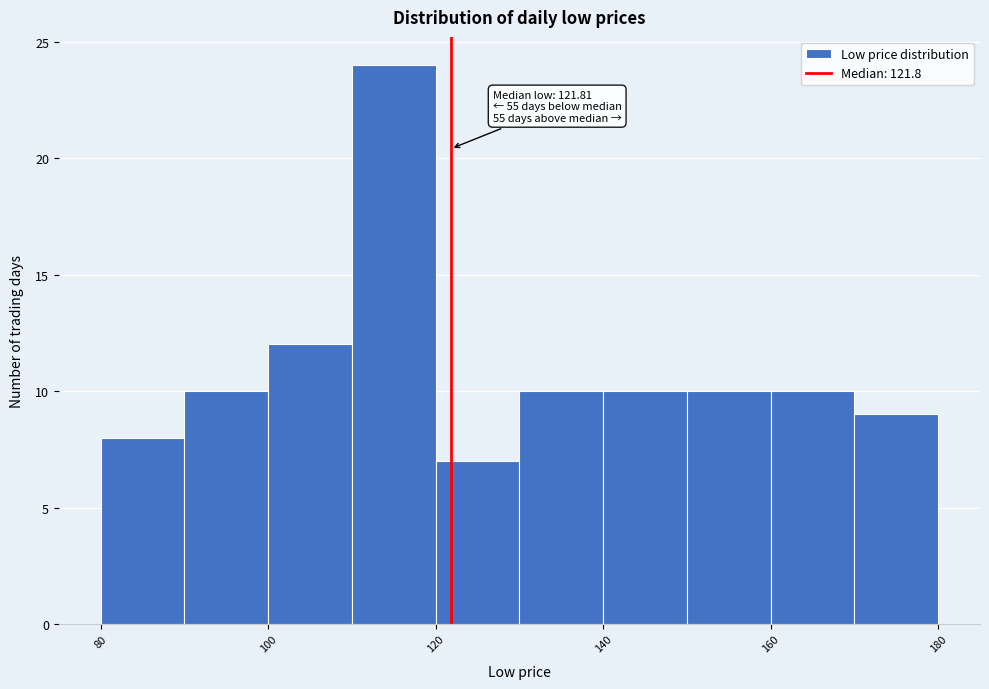

Over which range of the x-axis is the bar tallest?

110 to 120